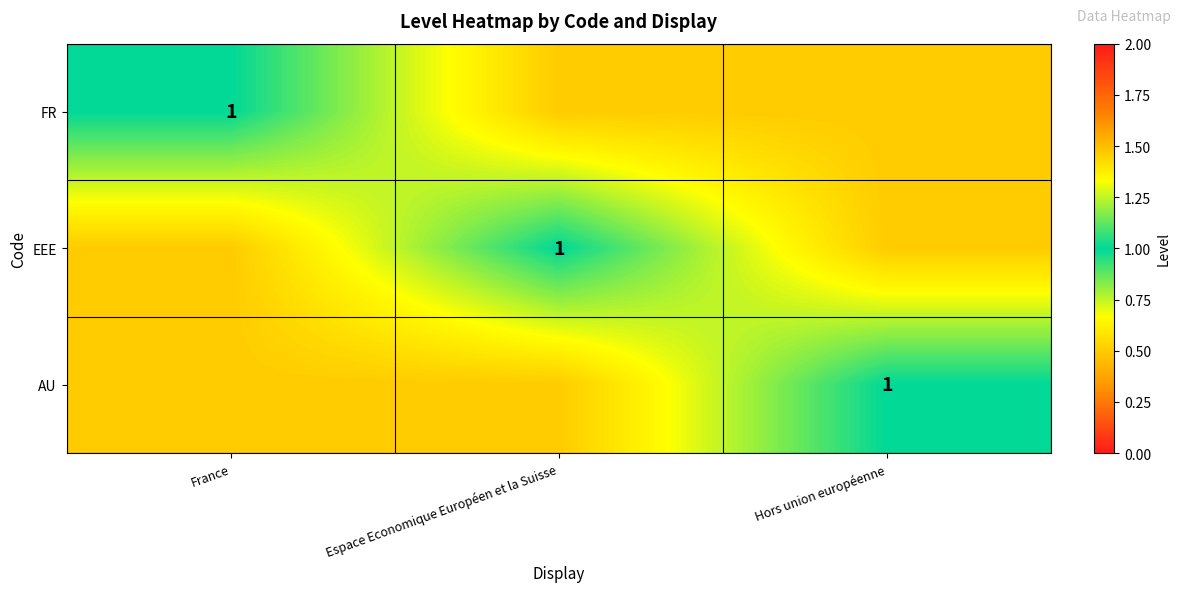

True or false: EEE has a value of 1.7 at Espace Economique Européen et la Suisse.

False